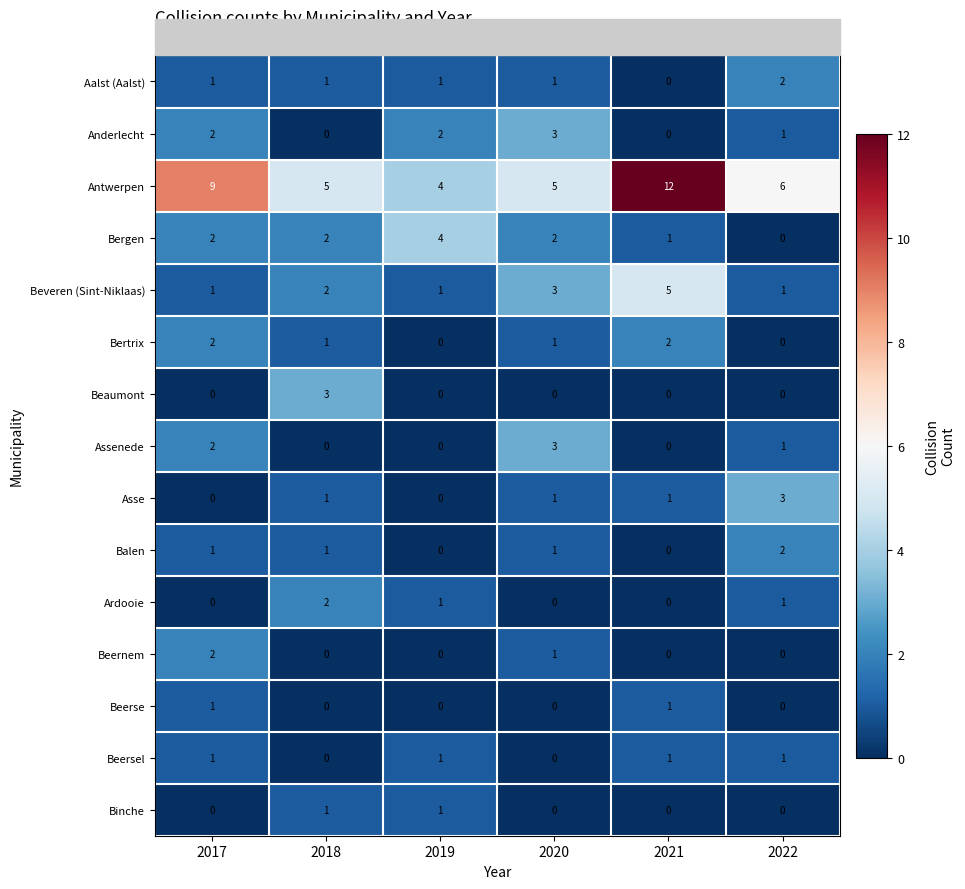

Count the Beaumont values in the range 0 to 1.

5